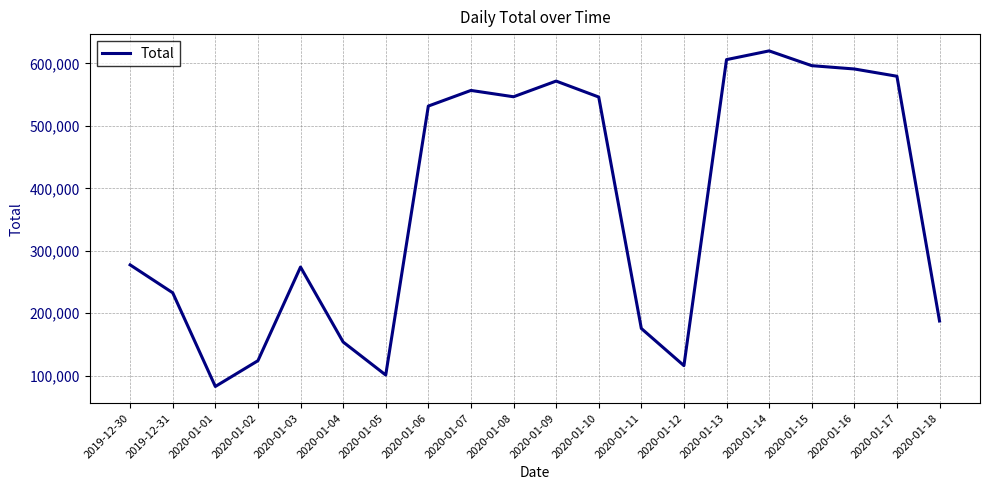

Which label corresponds to the smallest value in the chart?

2020-01-01